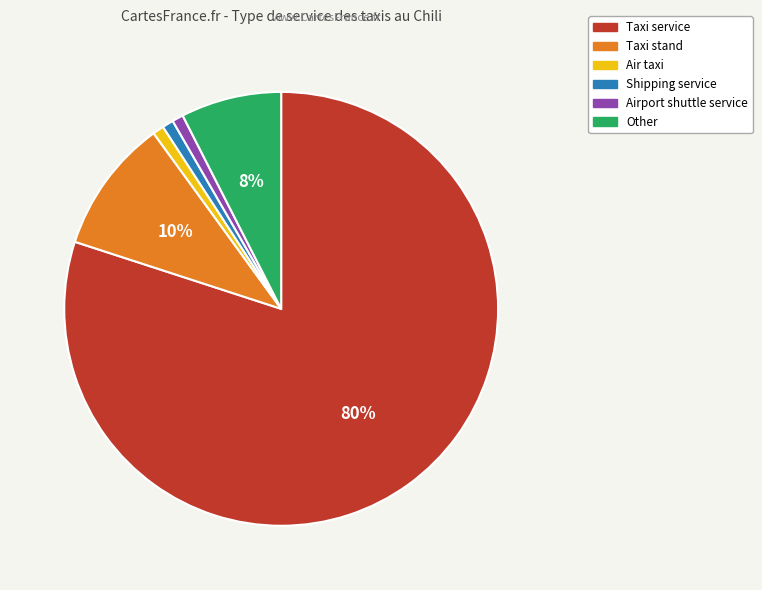

Does any single category account for the majority?

Yes